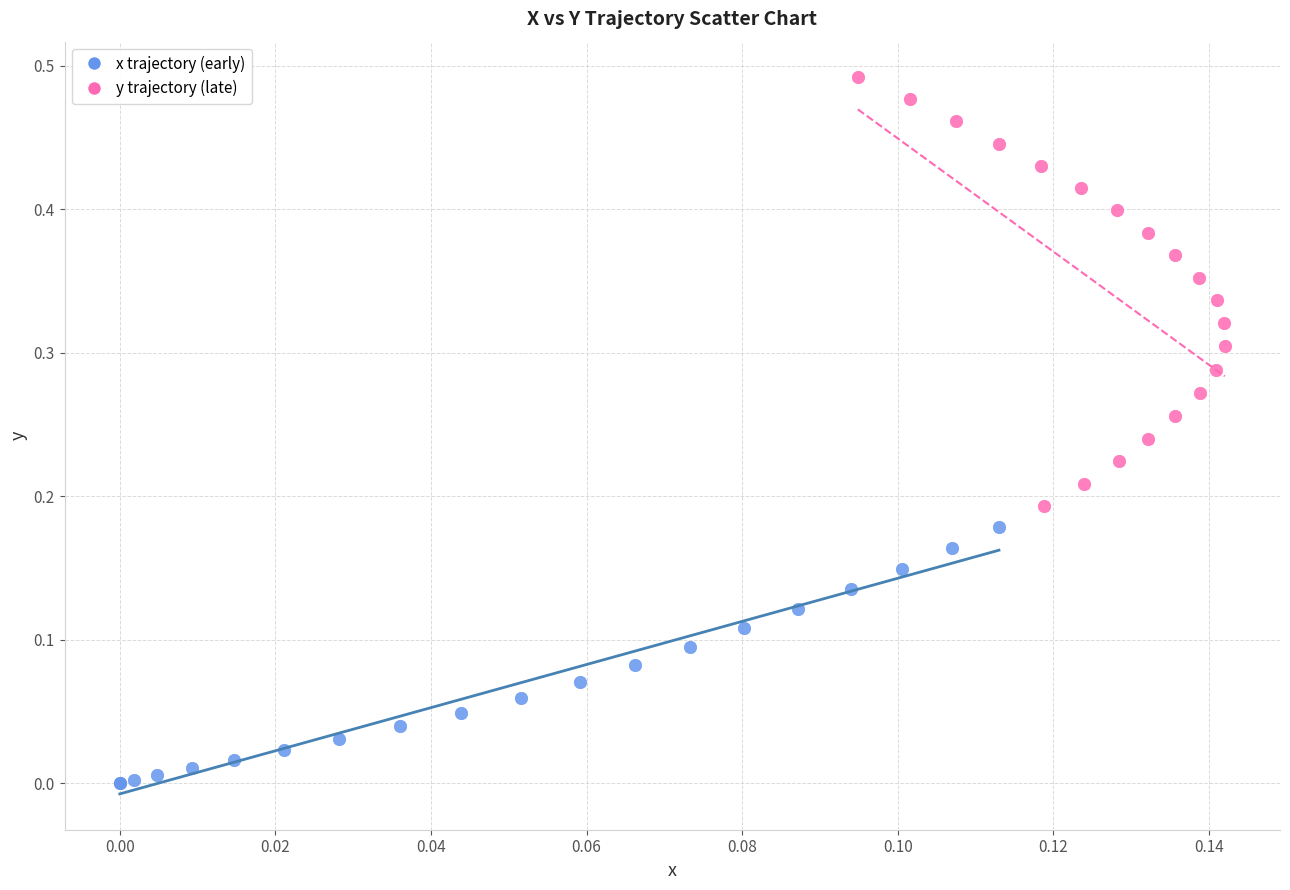

Which series reaches the minimum Y coordinate?

x trajectory (early)